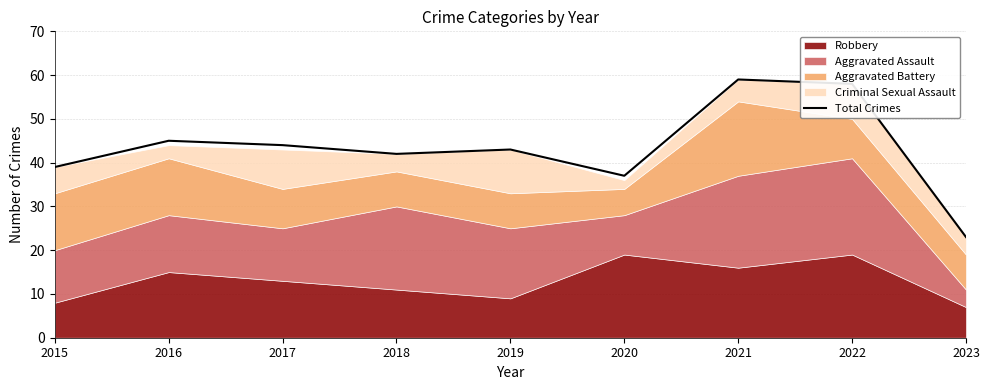

Where is the data nearest to the value 41?

2018